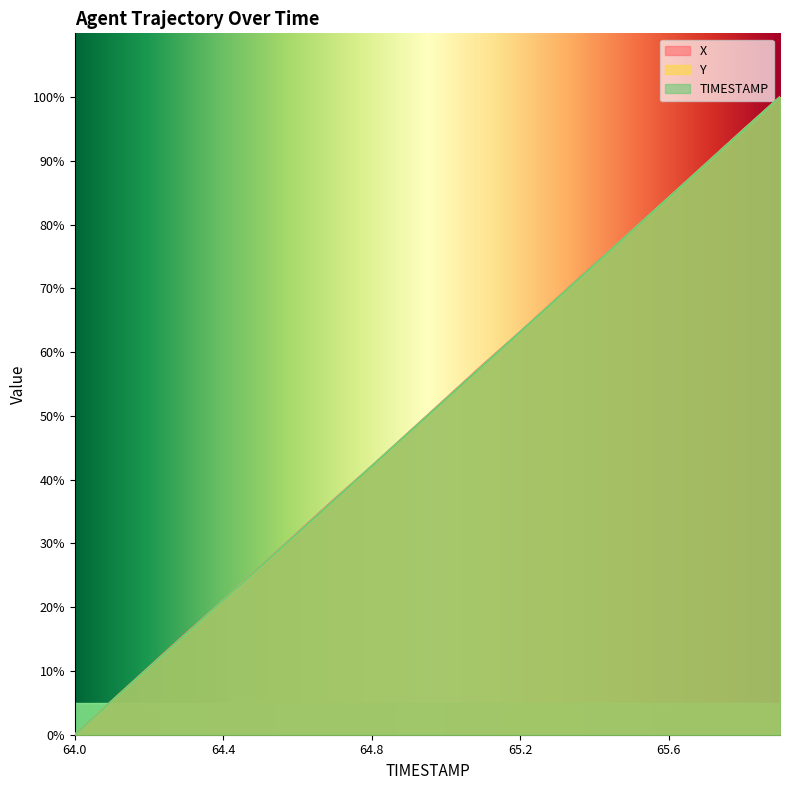

Reading left to right, what are all the values shown in this chart?

X: 64.0=0.0	64.1=5.3	64.2=10.6	64.3=15.9	64.4=21.1	64.5=26.4	64.6=31.7	64.7=37.0	64.8=42.1	64.9=47.4	65.0=52.7	65.1=58.0	65.2=63.2	65.3=68.5	65.4=73.8	65.5=78.9	65.6=84.2	65.7=89.5	65.8=94.9	65.9=100.0
Y: 64.0=0.0	64.1=5.3	64.2=10.5	64.3=15.8	64.4=21.0	64.5=26.3	64.6=31.6	64.7=36.8	64.8=42.1	64.9=47.3	65.0=52.6	65.1=57.9	65.2=63.1	65.3=68.4	65.4=73.7	65.5=78.9	65.6=84.2	65.7=89.5	65.8=94.7	65.9=100.0
TIMESTAMP: 64.0=0.0	64.1=5.3	64.2=10.5	64.3=15.8	64.4=21.1	64.5=26.3	64.6=31.6	64.7=36.8	64.8=42.1	64.9=47.4	65.0=52.6	65.1=57.9	65.2=63.2	65.3=68.4	65.4=73.7	65.5=78.9	65.6=84.2	65.7=89.5	65.8=94.7	65.9=100.0